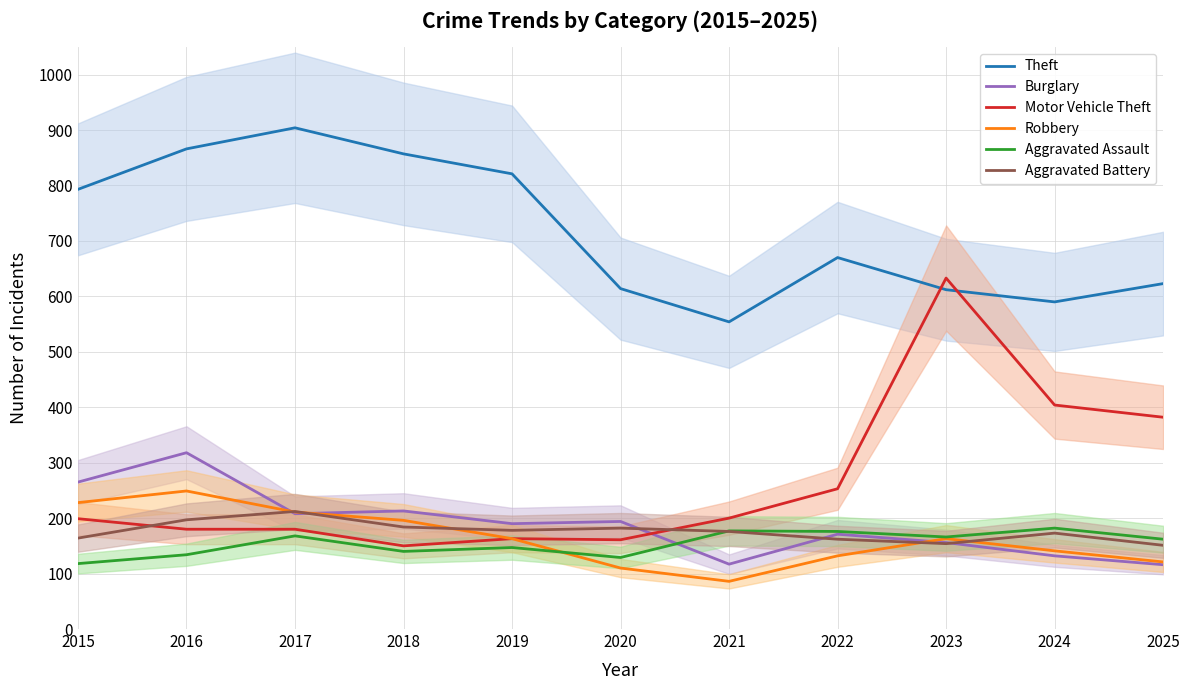

What are all the series names shown in the legend?

Theft, Burglary, Motor Vehicle Theft, Robbery, Aggravated Assault, Aggravated Battery